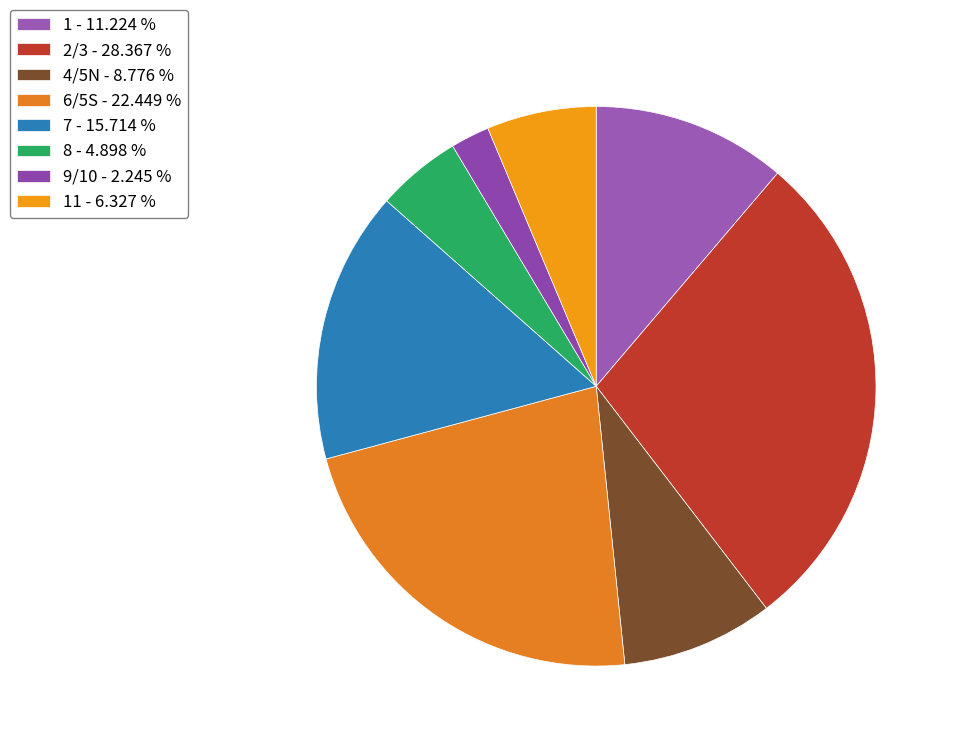

Which category has the smallest portion of the pie?

9/10 - 2.245 %